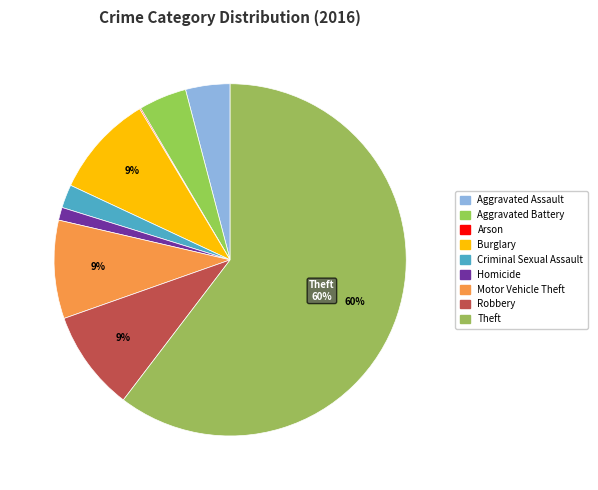

To the nearest percent, what is the average slice percentage?

11%